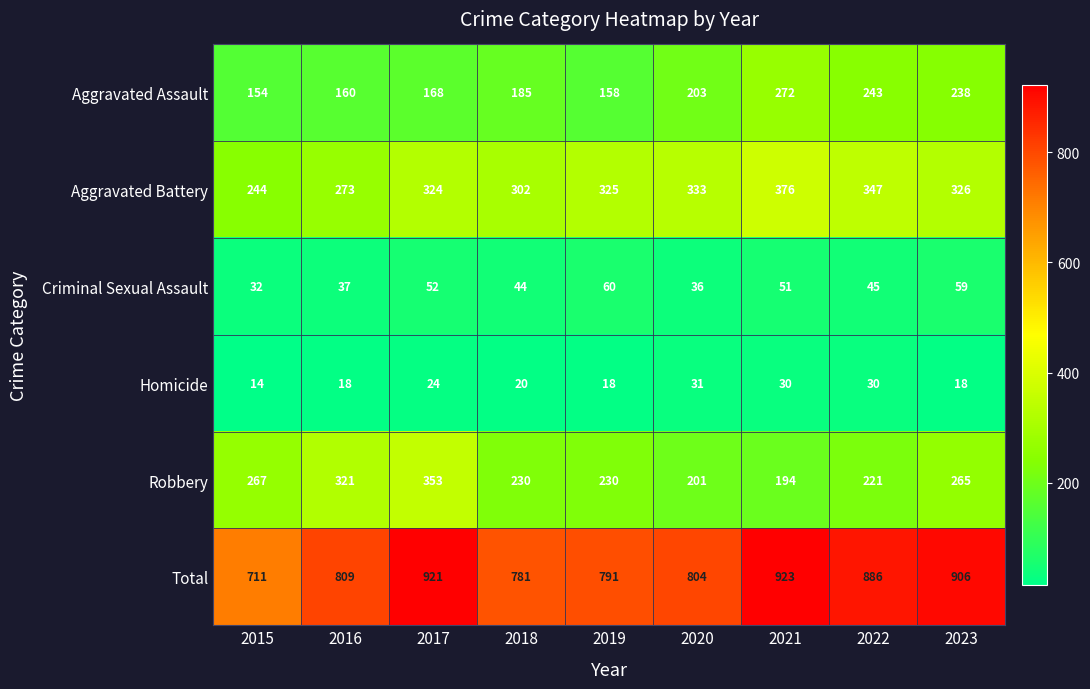

At how many categories does at least one series exceed 103?

9